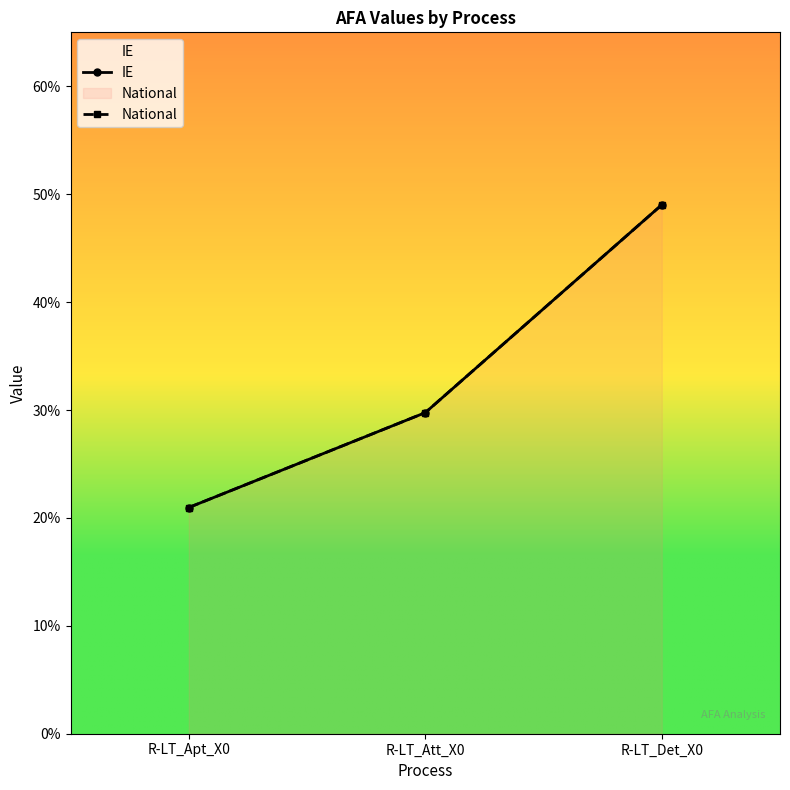

What is the difference between the maximum and minimum values in the National series?

0.3